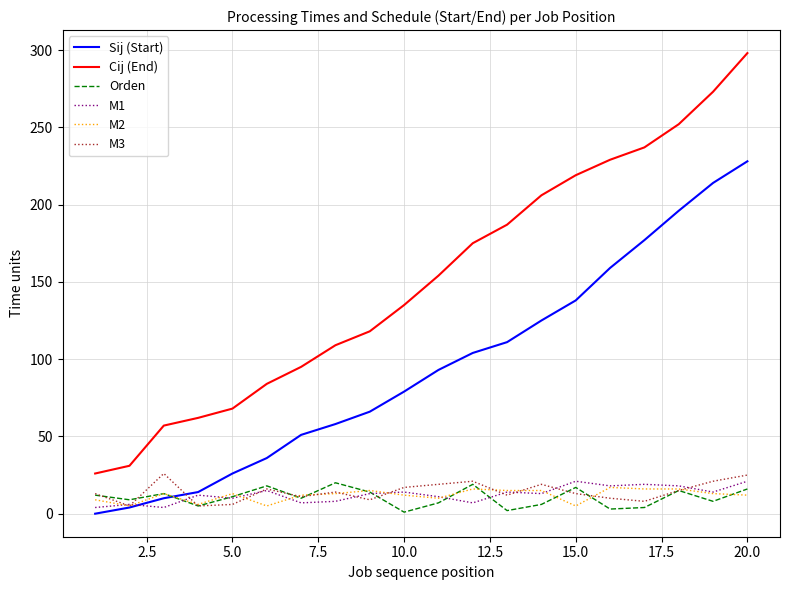

What is the greatest value displayed?

298